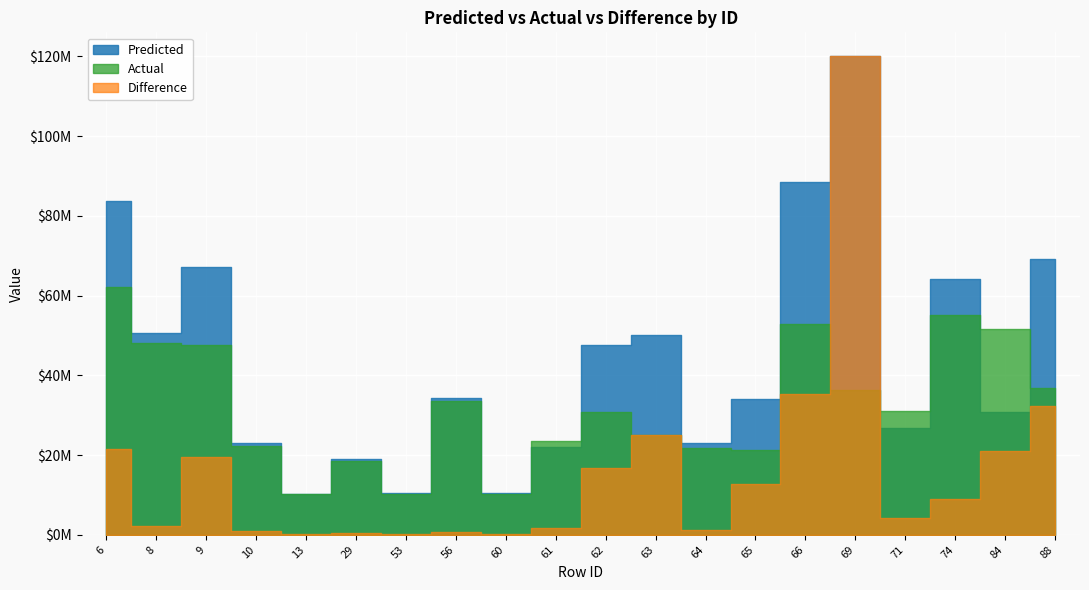

Reading right to left, list all the values displayed in this chart.

Actual: 88=36893600.0	84=51670914.0	74=55202966.0	71=30988405.0	69=36267014.0	66=52920946.0	65=21345092.0	64=21656822.0	63=25040163.0	62=30859020.0	61=23586320.0	60=10338773.0	56=33579295.0	53=10278797.0	29=18543427.0	13=10270785.0	10=22156011.0	9=47584724.0	8=48187172.0	6=62208033.0
Difference: 88=32252406.8	84=20985447.4	74=8974044.2	71=4212392.1	69=822311541.7	66=35432332.1	65=12780243.2	64=1240578.9	63=25126668.2	62=16803765.4	61=1639476.5	60=231960.8	56=615522.9	53=291936.8	29=475784.3	13=121729.3	10=891194.9	9=19517901.2	8=2303396.1	6=21504186.2
Predicted: 88=69146006.8	84=30685466.6	74=64177010.2	71=26776012.9	69=858578555.7	66=88353278.1	65=34125335.2	64=22897400.9	63=50166831.2	62=47662785.4	61=21946843.5	60=10570733.8	56=34194817.9	53=10570733.8	29=19019211.3	13=10149055.7	10=23047205.9	9=67102625.2	8=50490568.1	6=83712219.2